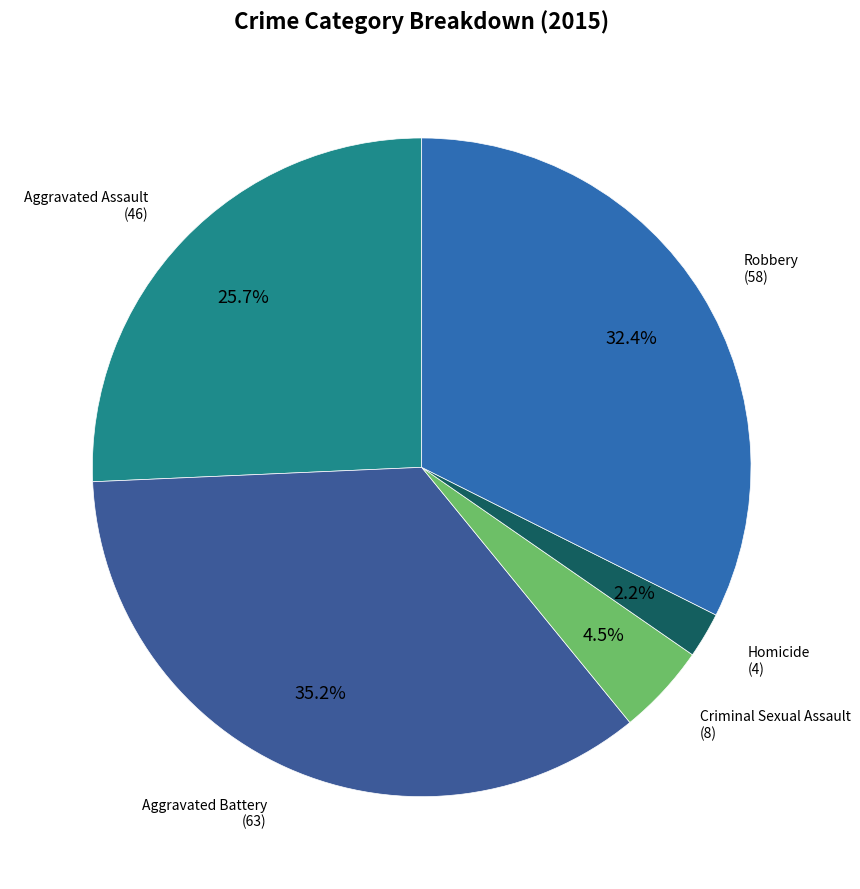

How many segments does this pie chart have?

5